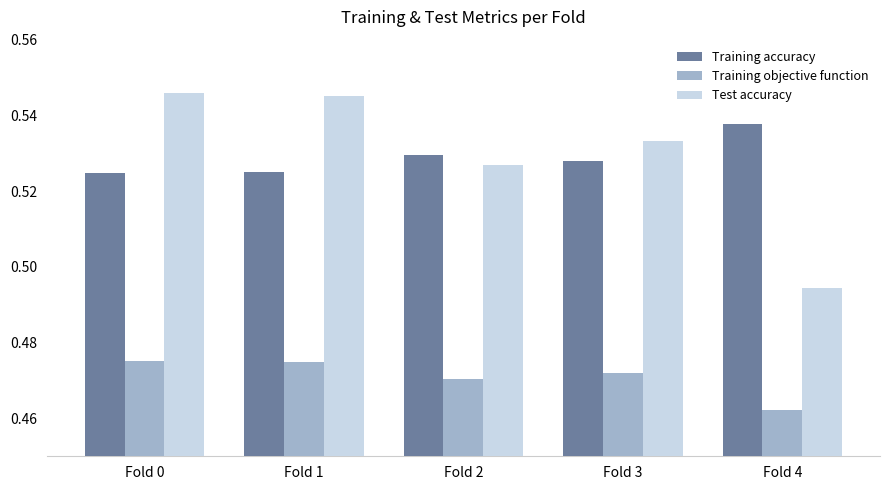

The Training objective function series shows 0.2 at Fold 2. True or false?

False